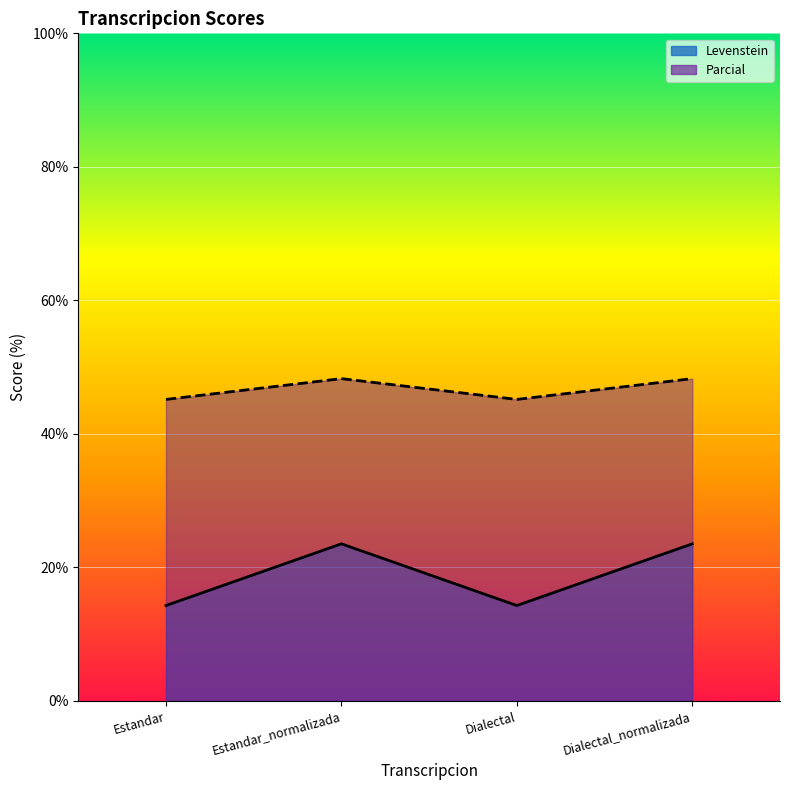

True or false: Parcial has more than 0 interior local peaks.

True